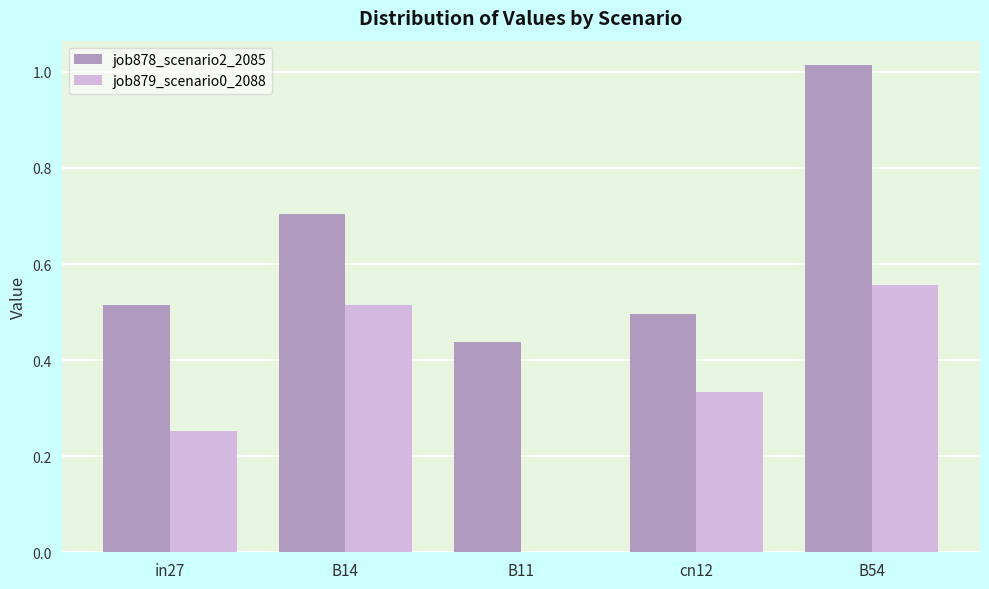

What is the sum of all job878_scenario2_2085 values?

3.2